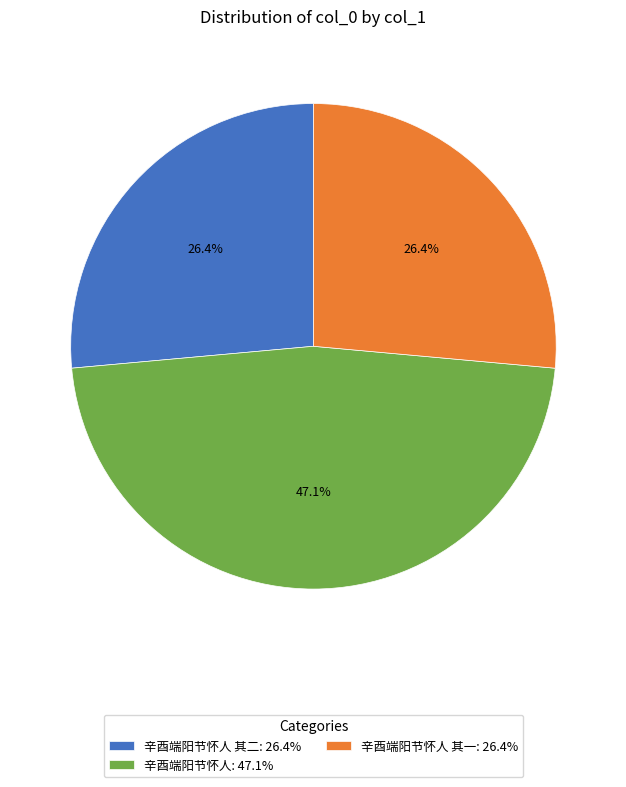

What is the largest slice in the pie chart?

辛酉端阳节怀人: 47.1%